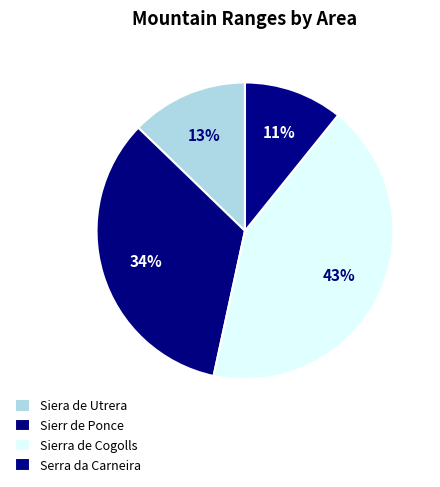

How many slices are in this pie chart?

4